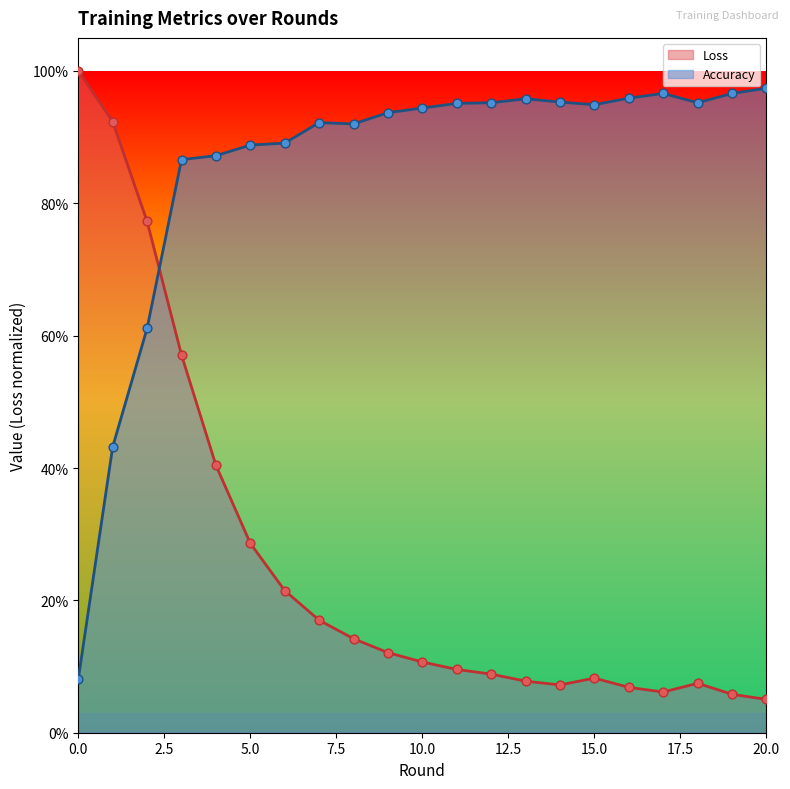

Which series has the largest total across all categories?

Accuracy